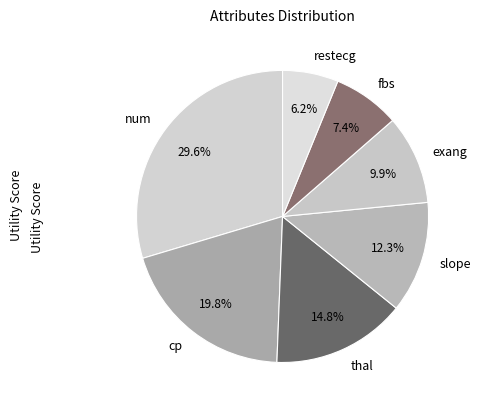

What is the smallest slice in the pie chart?

restecg